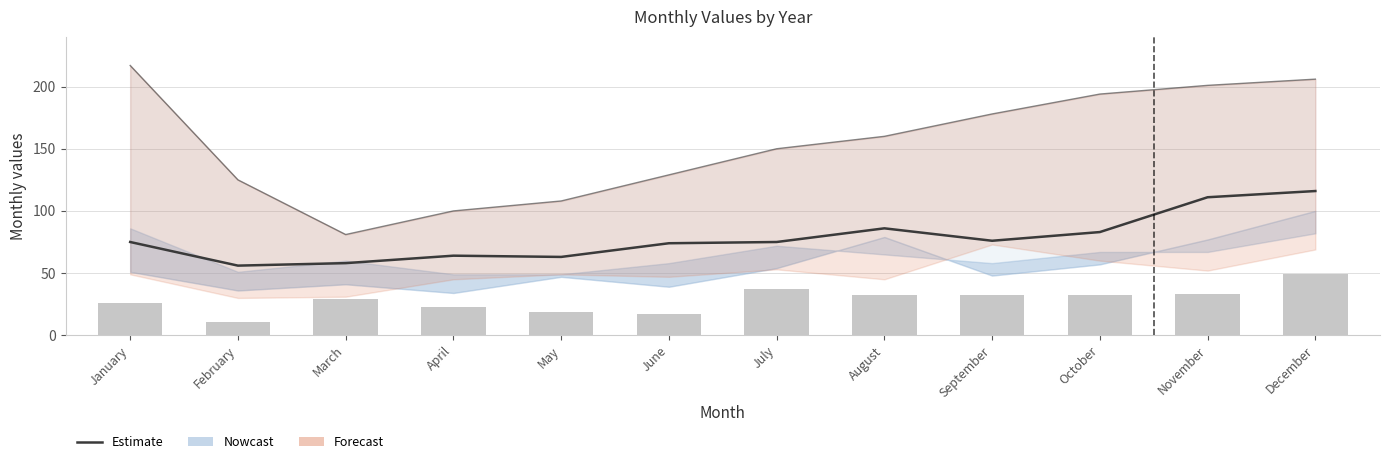

Reading left to right, extract all data points from this chart.

2015: 26	11	29	23	19	17	37	32	32	32	33	49
2017: 75	56	58	64	63	74	75	86	76	83	111	116
2021: 217	125	81	100	108	129	150	160	178	194	201	206